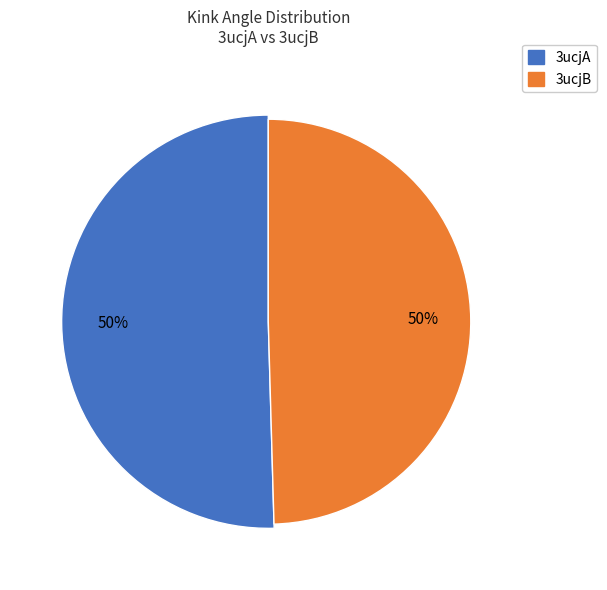

What is the change in value from 3ucjA to 3ucjB?

-1.2